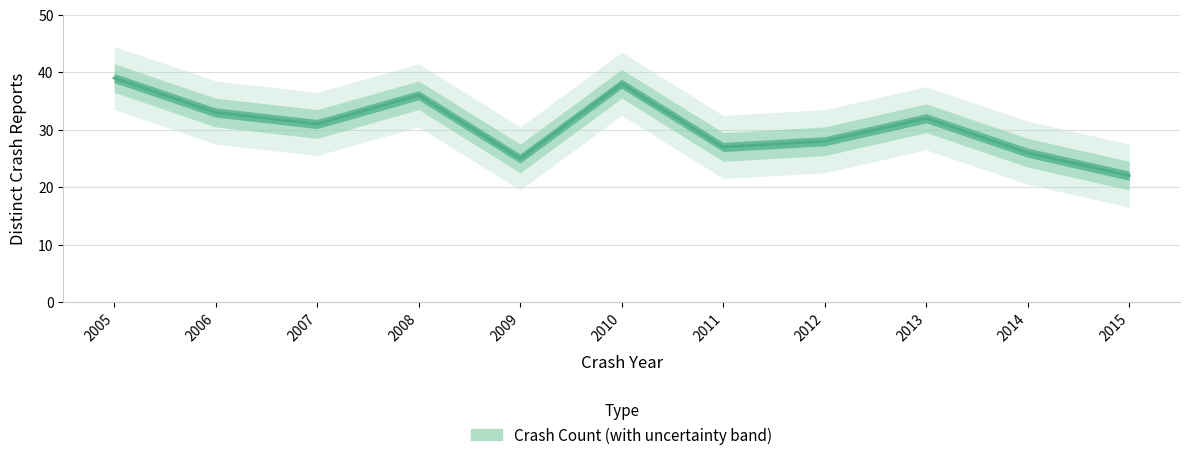

The chart shows a value of 8 at 2006. True or false?

False